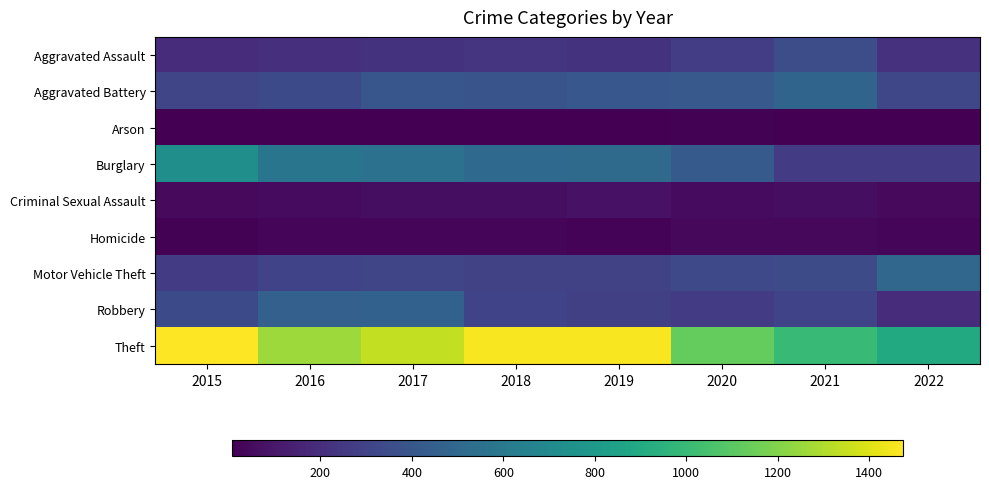

Reading left to right, list all the values displayed in this chart.

Aggravated Assault: 2015=194	2016=206	2017=224	2018=225	2019=223	2020=273	2021=352	2022=218
Aggravated Battery: 2015=316	2016=336	2017=400	2018=389	2019=407	2020=416	2021=479	2022=319
Arson: 2015=9	2016=7	2017=10	2018=7	2019=12	2020=17	2021=12	2022=8
Burglary: 2015=738	2016=576	2017=562	2018=506	2019=517	2020=425	2021=262	2022=267
Criminal Sexual Assault: 2015=46	2016=50	2017=61	2018=60	2019=77	2020=48	2021=61	2022=42
Homicide: 2015=15	2016=26	2017=33	2018=25	2019=22	2020=41	2021=38	2022=29
Motor Vehicle Theft: 2015=263	2016=304	2017=312	2018=298	2019=290	2020=333	2021=348	2022=494
Robbery: 2015=337	2016=454	2017=460	2018=301	2019=287	2020=263	2021=300	2022=195
Theft: 2015=1474	2016=1259	2017=1339	2018=1461	2019=1459	2020=1125	2021=997	2022=897